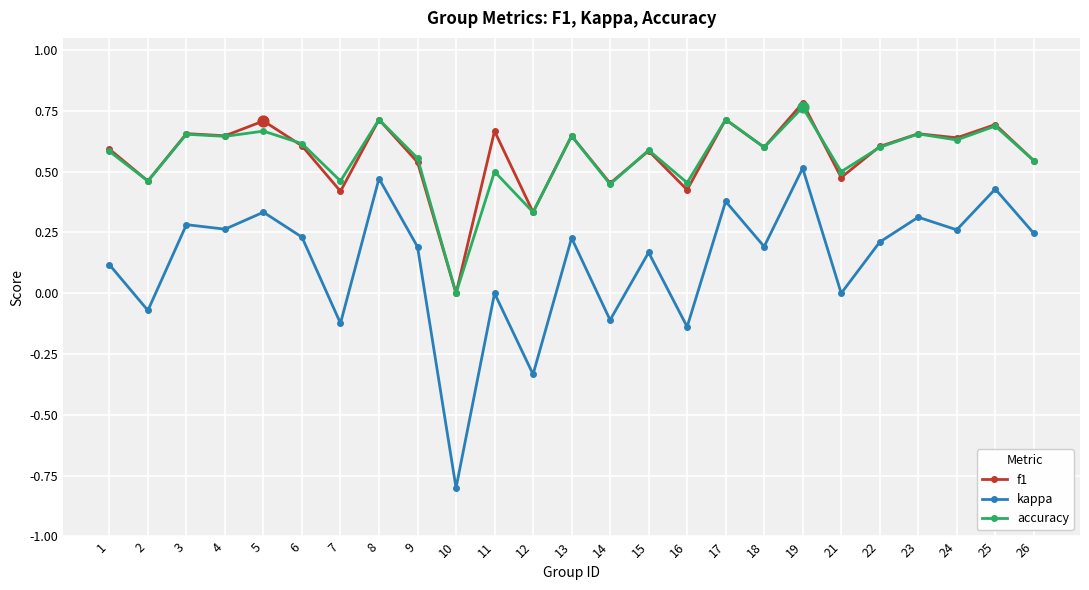

At which category is the sum across all series the highest?

19